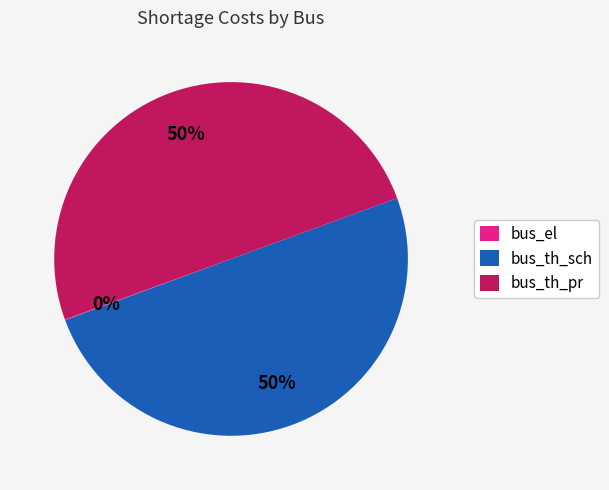

What is the ratio of the value at bus_th_sch to the value at bus_th_pr?

1.0